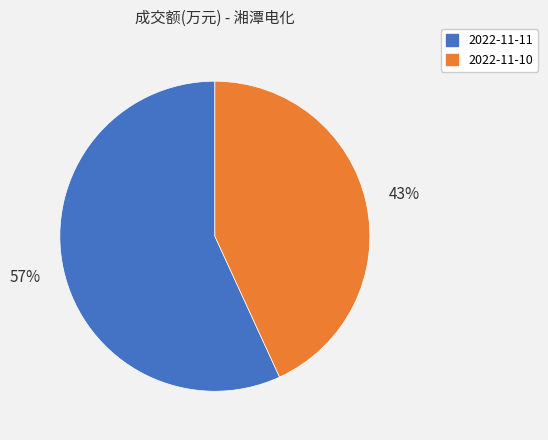

Which has a higher value, 2022-11-10 or 2022-11-11?

2022-11-11